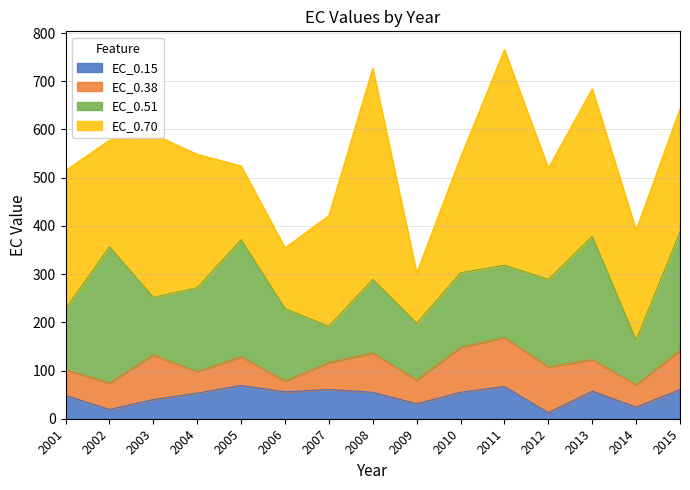

True or false: EC_0.38 and EC_0.51 intersect in this chart.

False